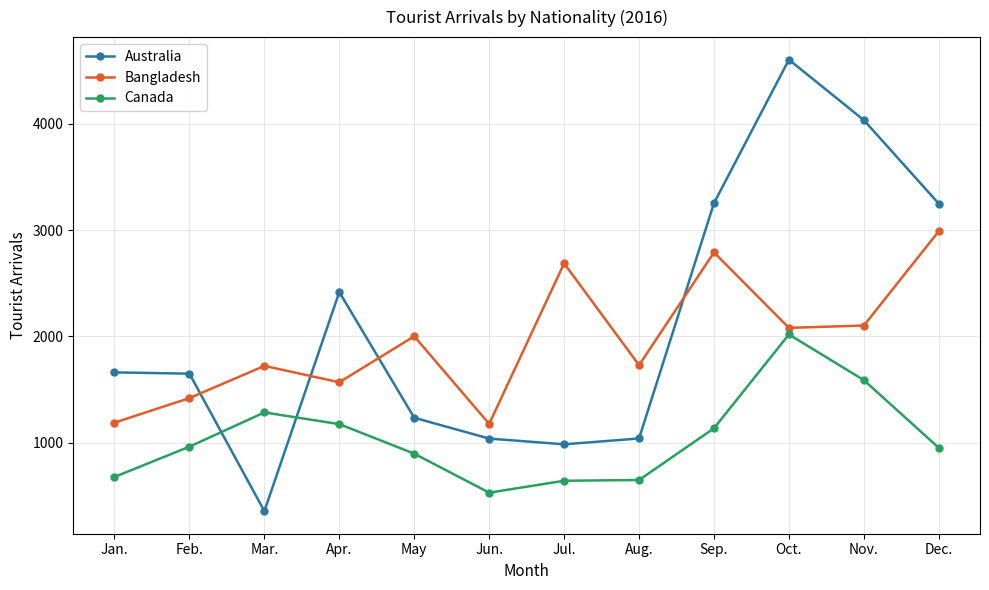

Which label corresponds to the largest value in the chart?

Oct.